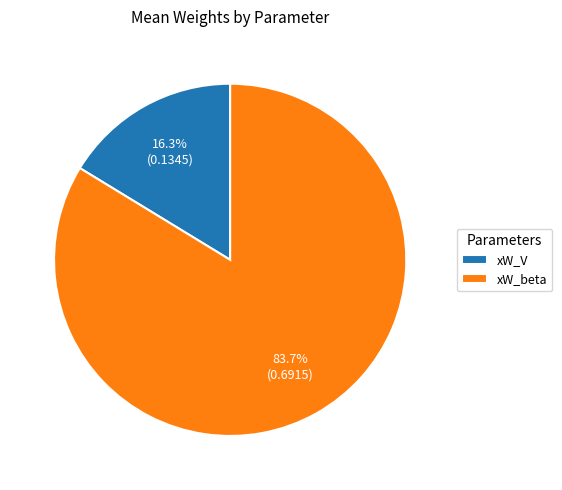

To the nearest percent, what is the average slice percentage?

50%